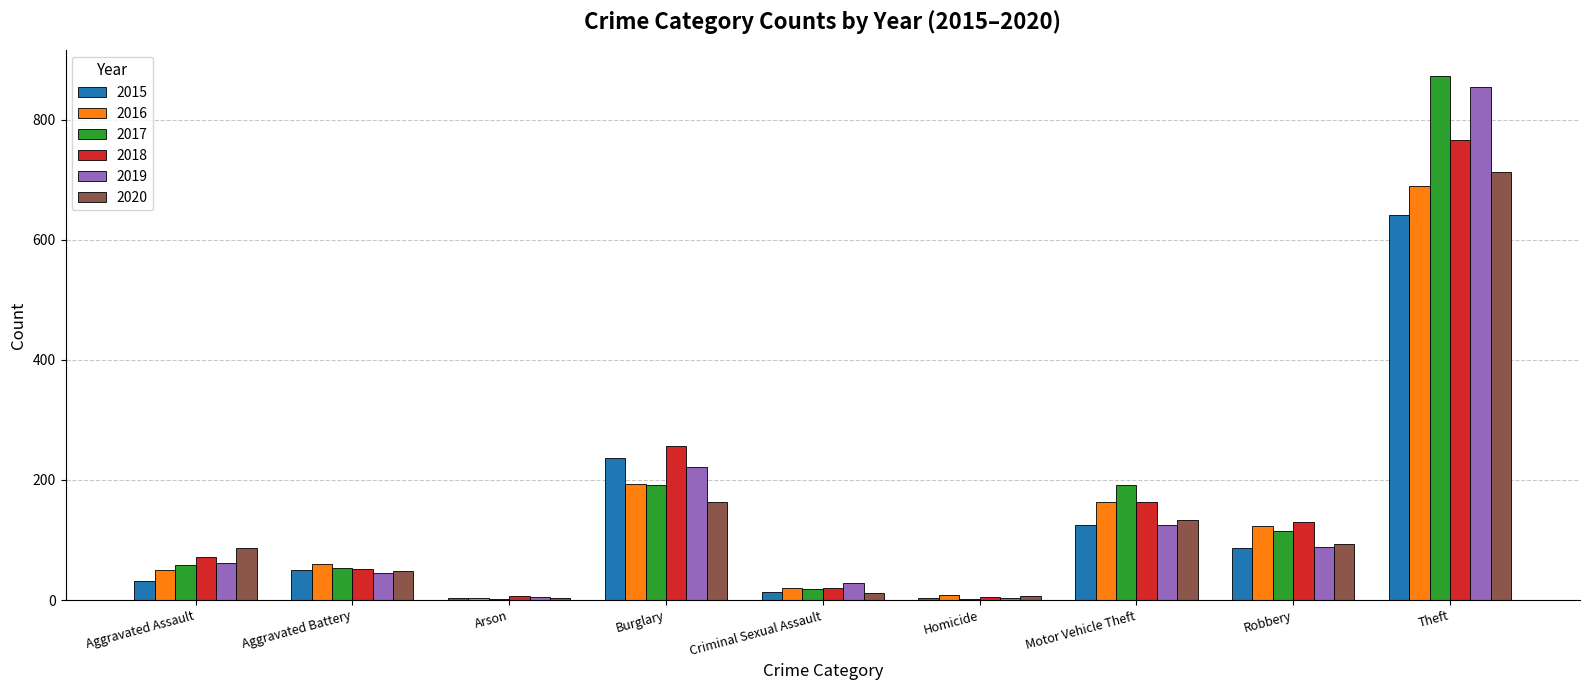

How many distinct data groups are displayed?

6